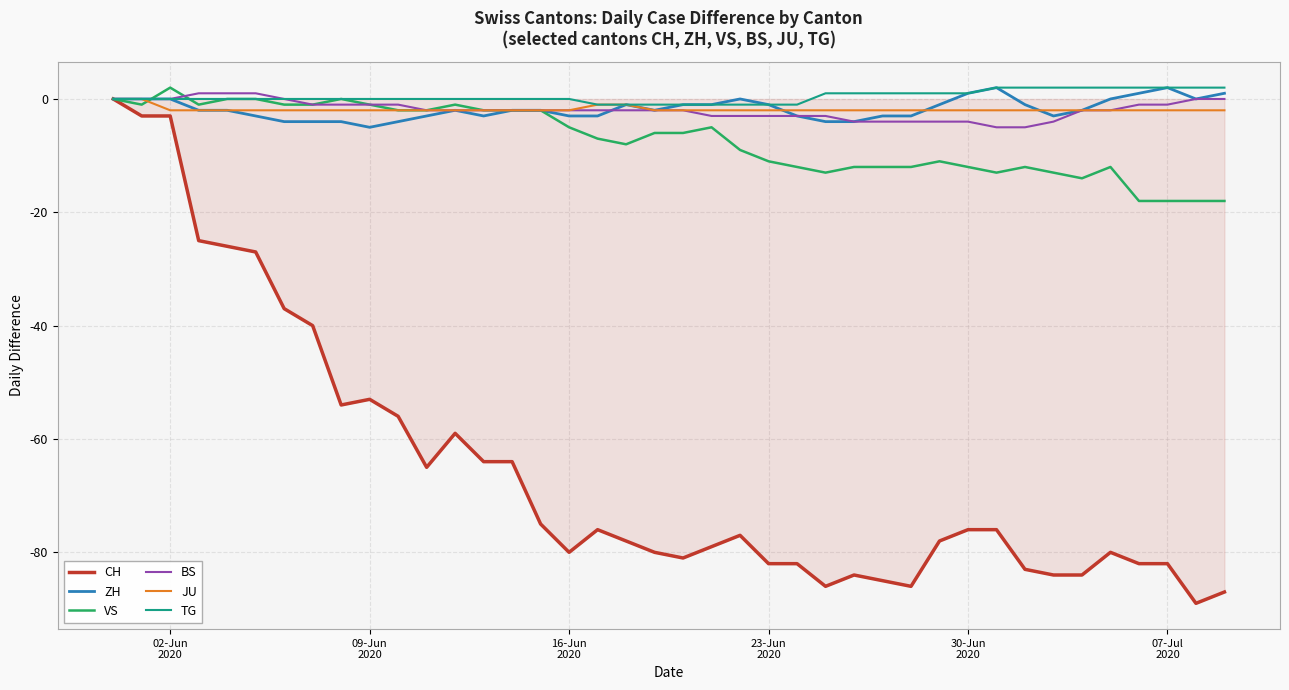

What is the minimum value shown in the chart?

-89